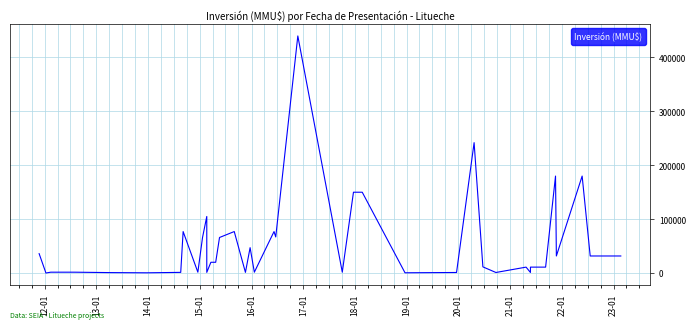

What is the value of the 40th point from the left?

31678